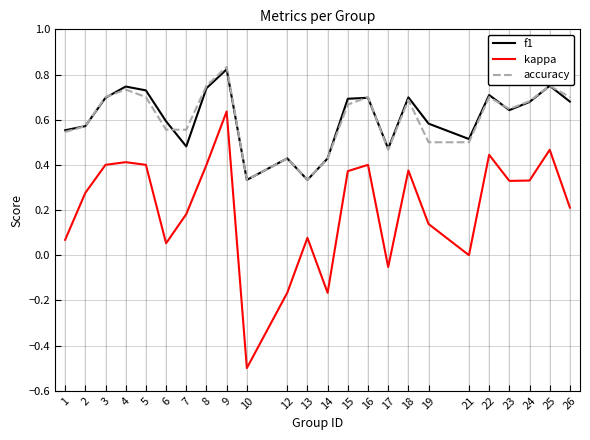

Count the number of data series in this chart.

3